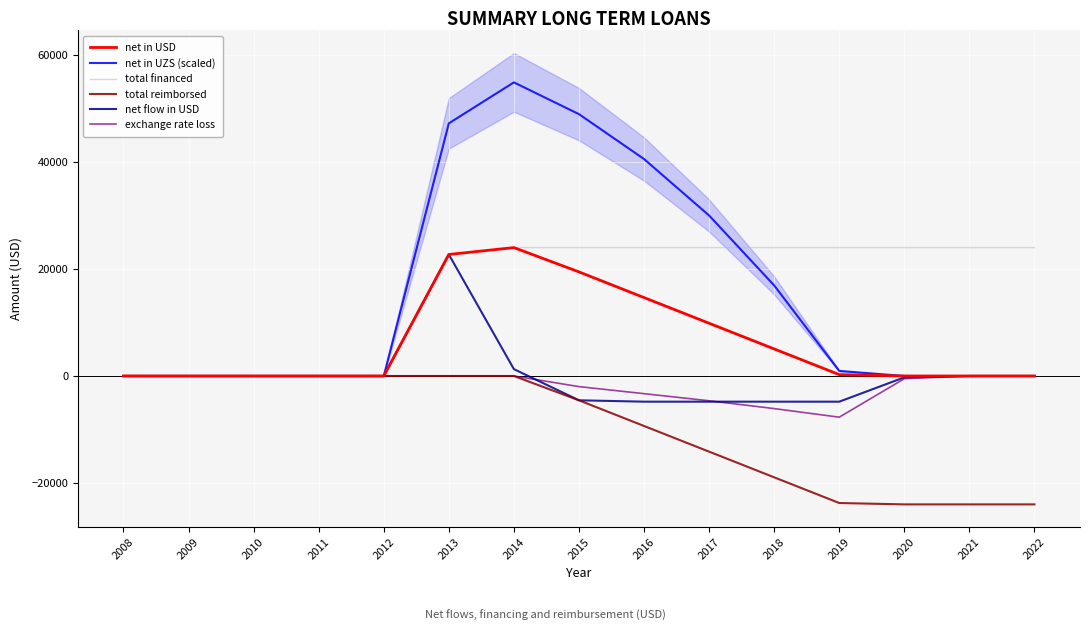

At which category does net in UZS (scaled) reach its first local peak?

2014